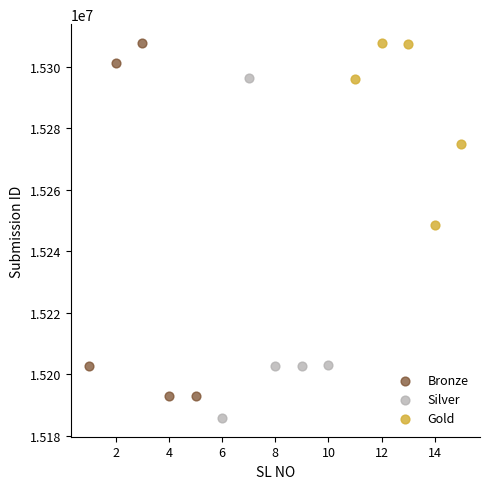

What are all the series names shown in the legend?

Bronze, Silver, Gold